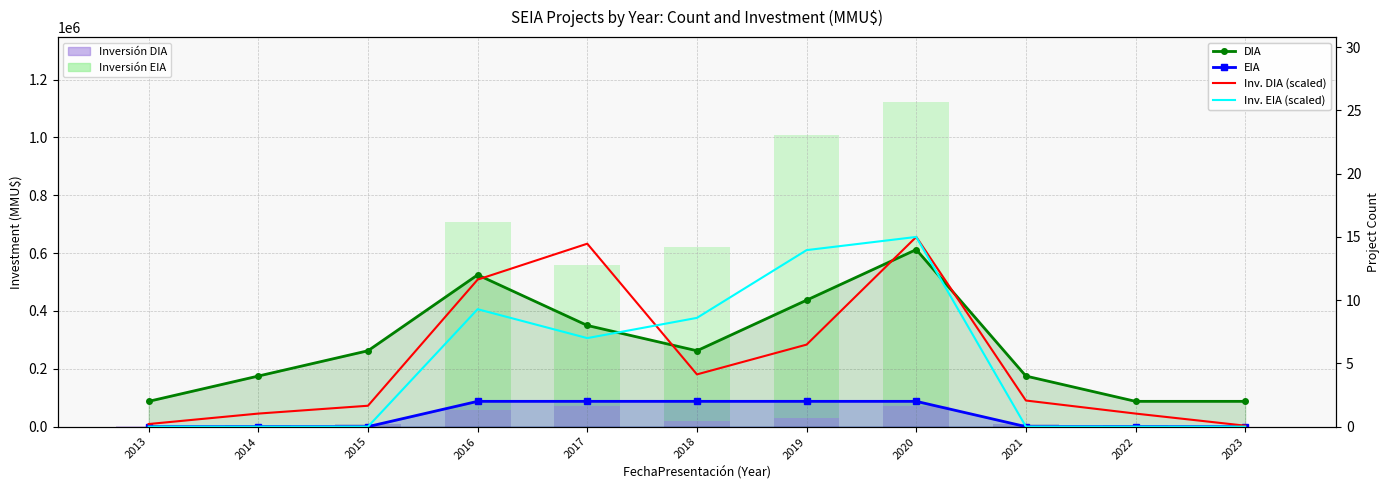

Which series has the widest spread of values?

Inversión EIA